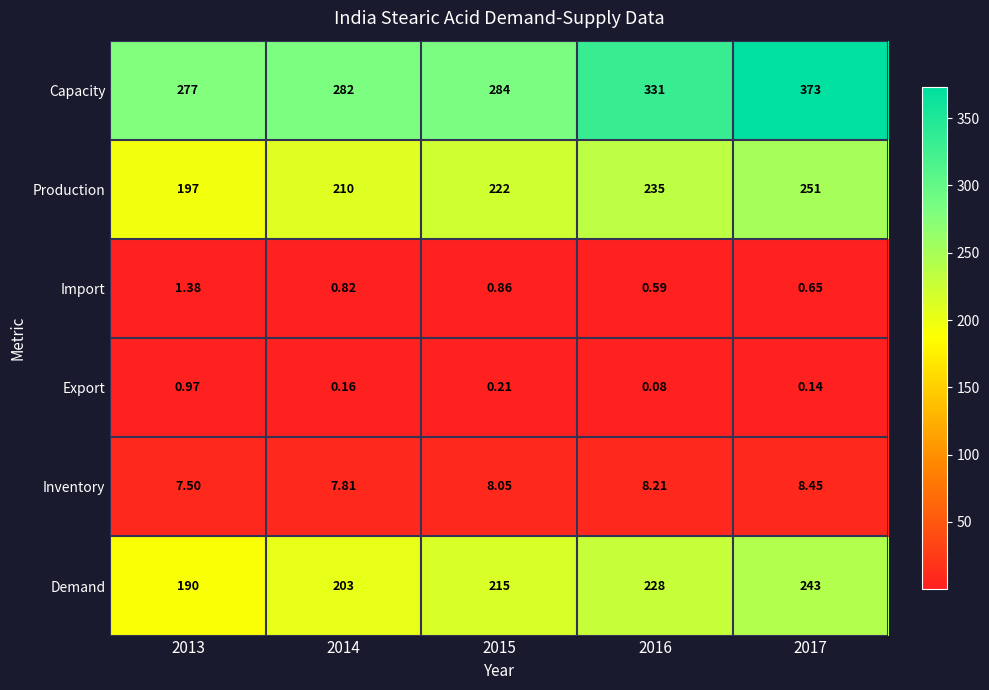

Which series has the largest total across all categories?

Capacity